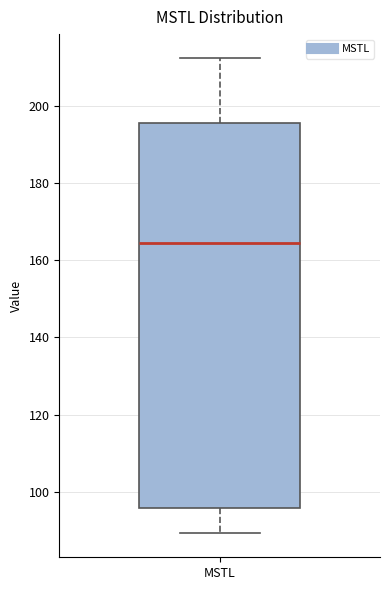

Where does the lower whisker of the box for MSTL end on the y-axis? The values are not printed on the chart, so give them approximately, as read against the axis.

90